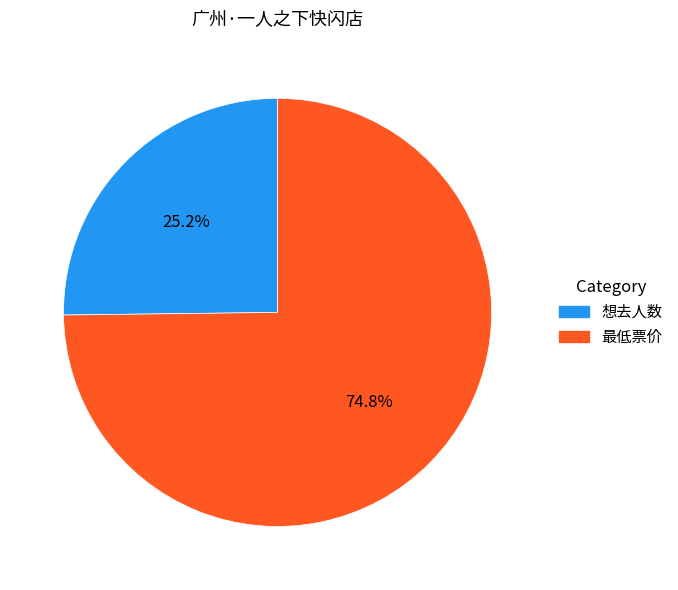

Rank the categories by value from highest to lowest.

最低票价, 想去人数